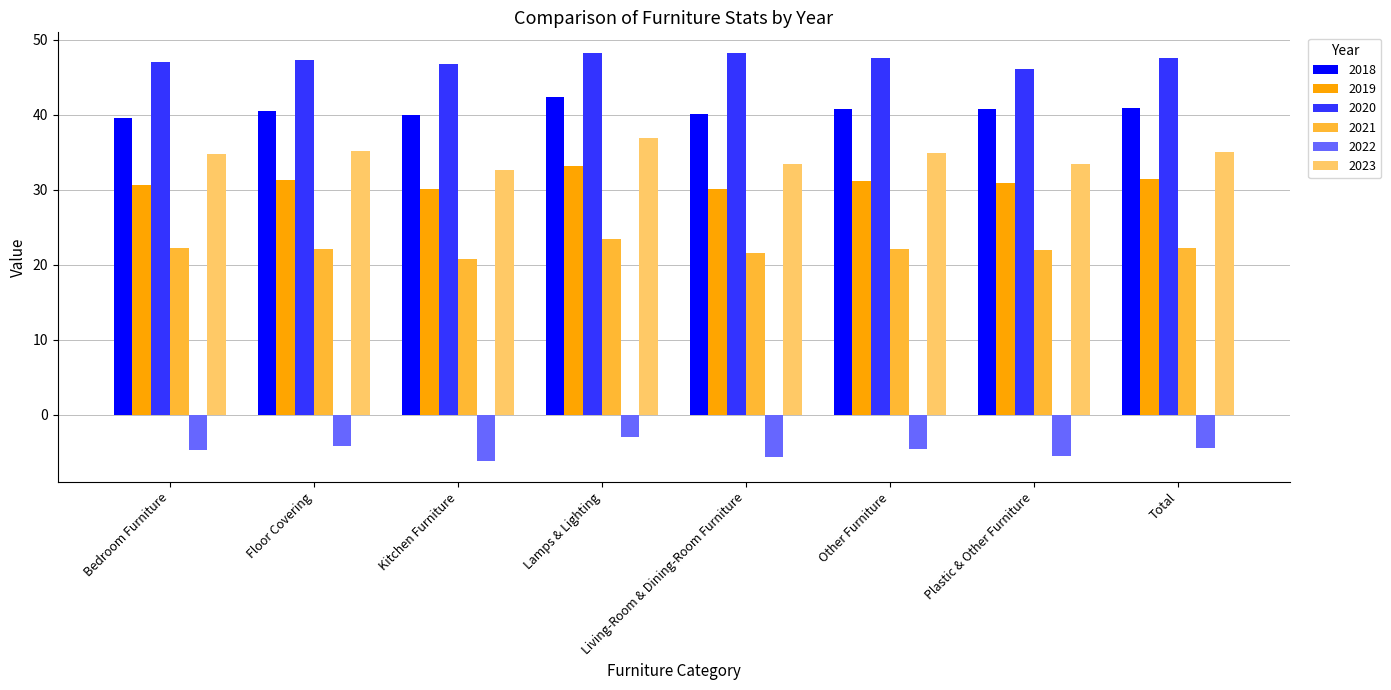

Rank the series at Other Furniture from highest to lowest value.

2020, 2018, 2023, 2019, 2021, 2022